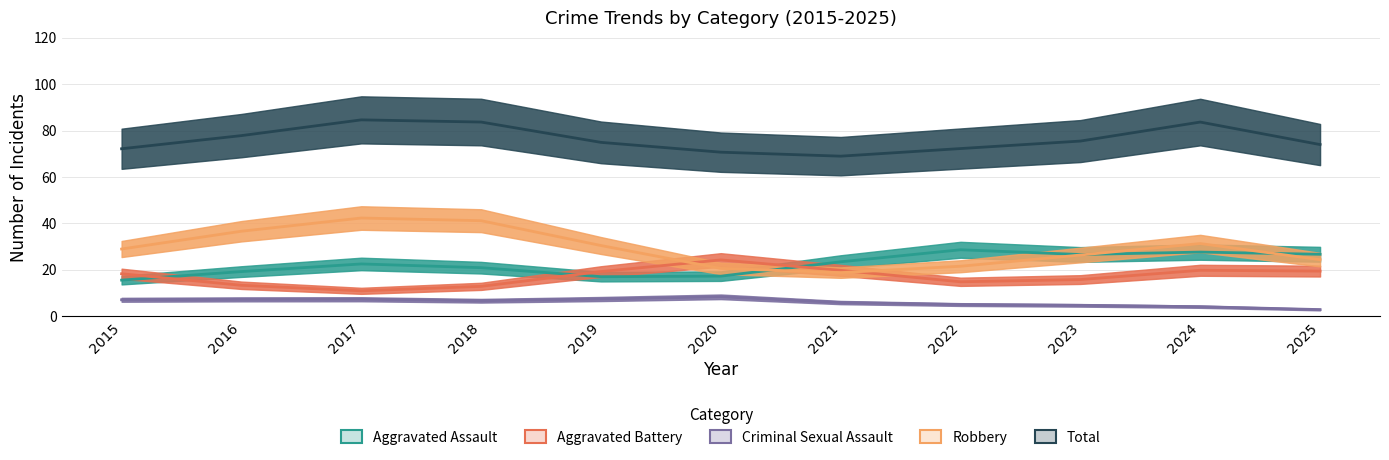

Where do Robbery and Aggravated Battery first cross each other?

2019 and 2020